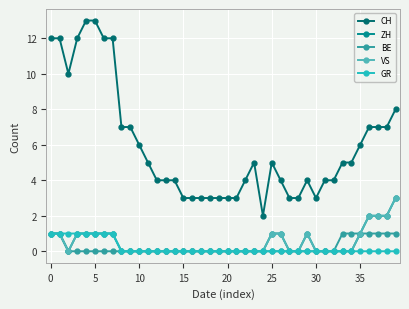

Does the chart have visible grid lines?

Yes